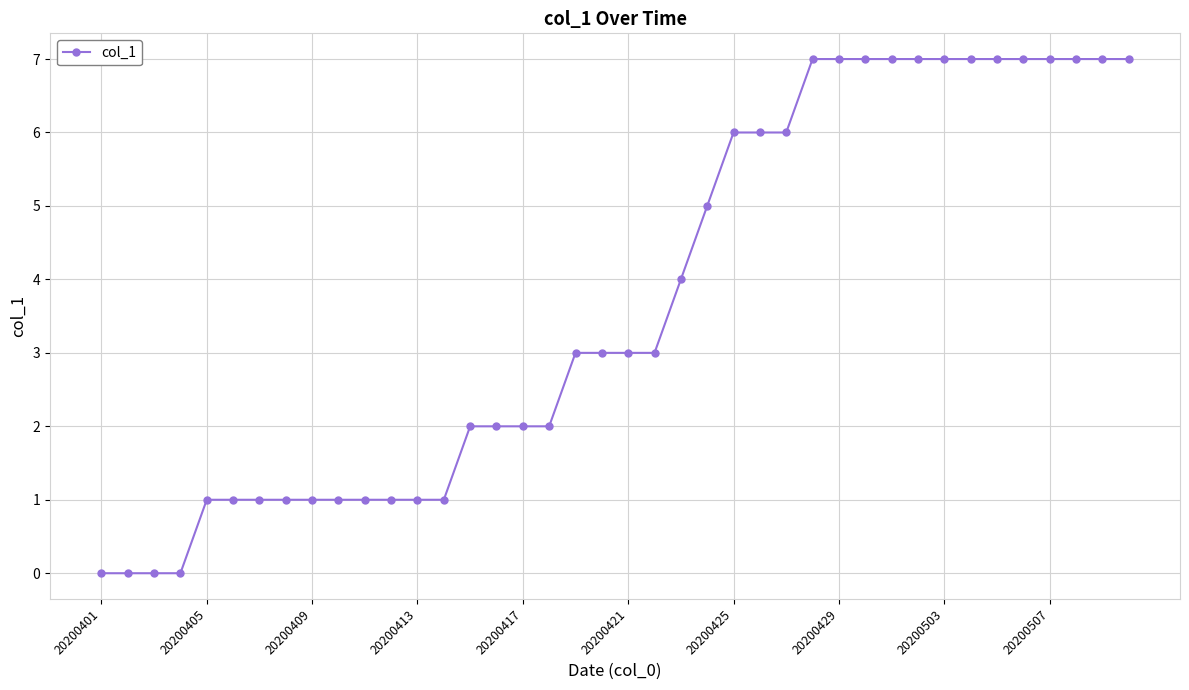

What is the difference between the second highest and minimum values?

7